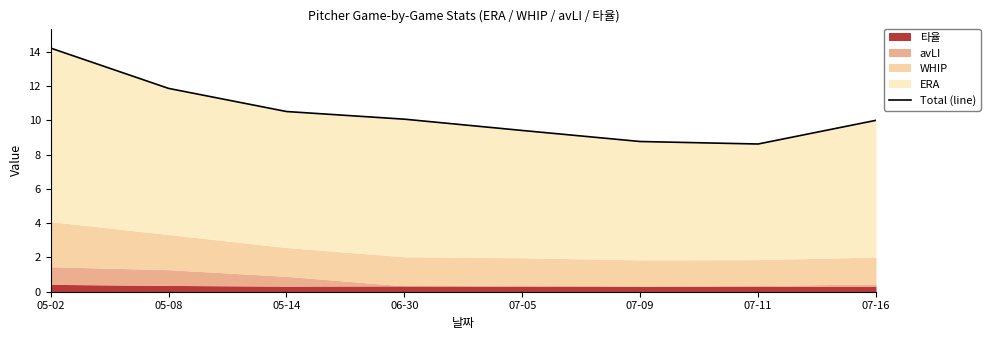

Is it true that the value at 05-14 is 10.5?

True